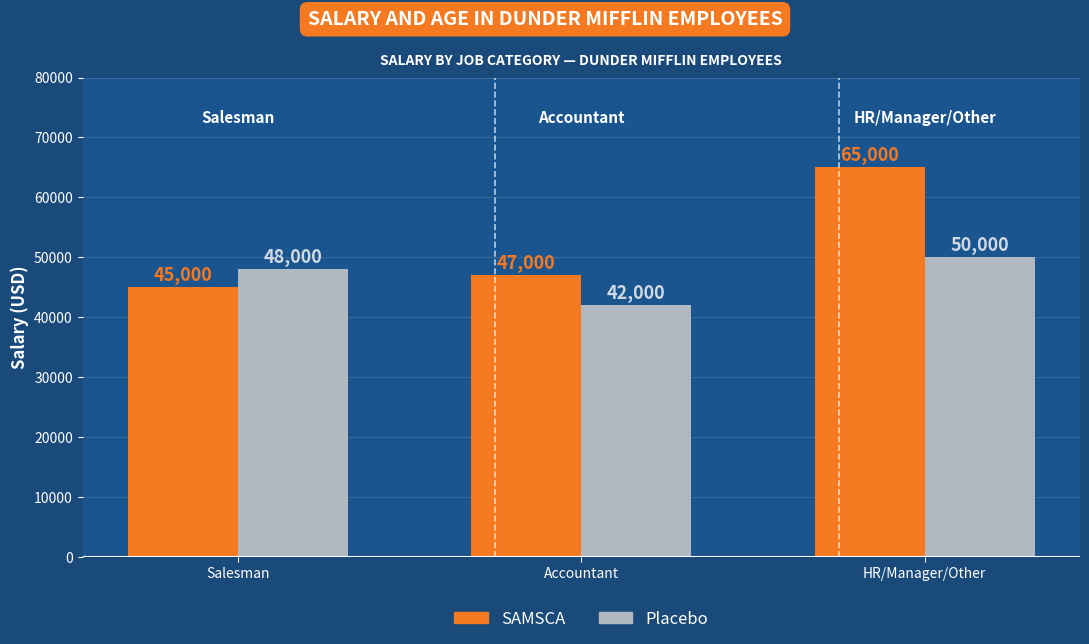

What is the sum of all SAMSCA values?

157000